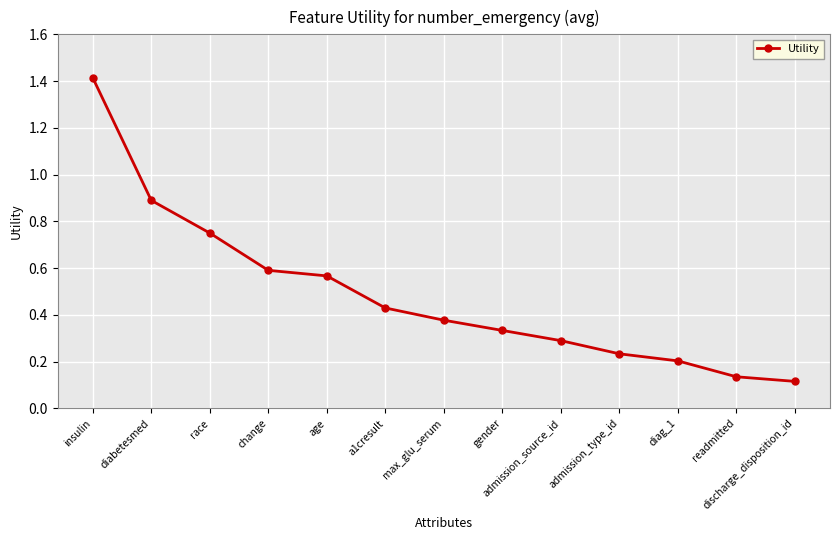

Rank the categories by value from lowest to highest.

discharge_disposition_id, readmitted, diag_1, admission_type_id, admission_source_id, gender, max_glu_serum, a1cresult, age, change, race, diabetesmed, insulin